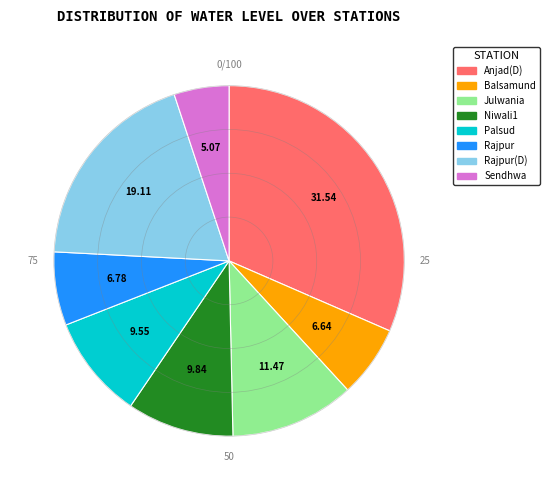

Count the number of slices in the pie.

8